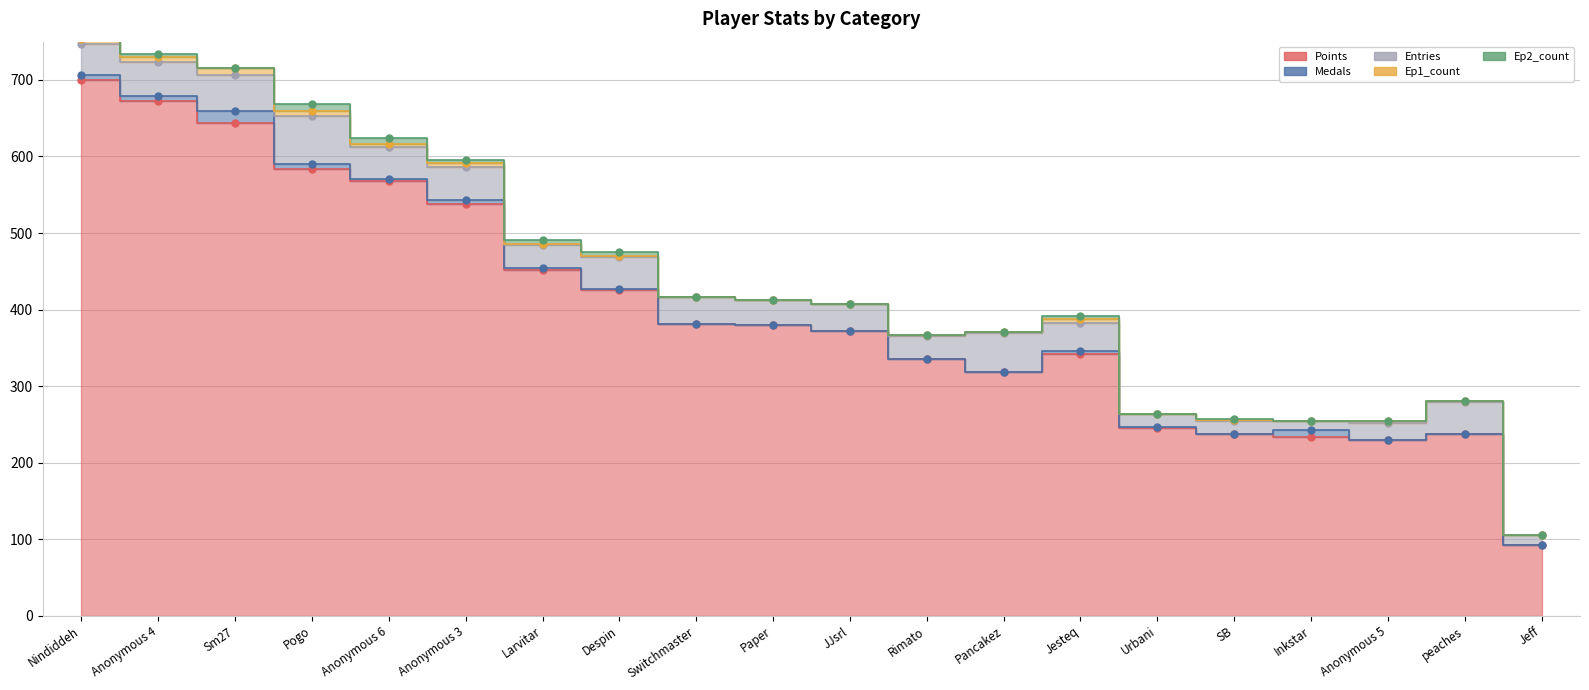

Which series has the largest range (max minus min)?

Points